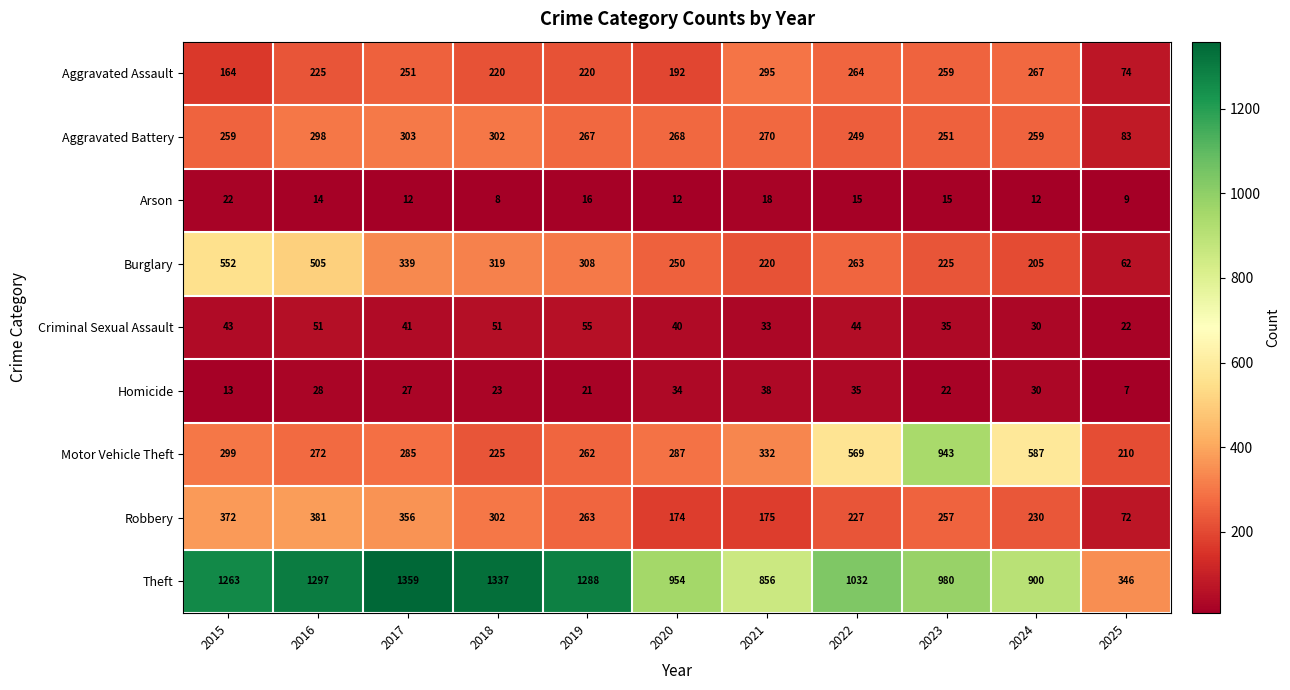

What is the smallest value displayed?

7